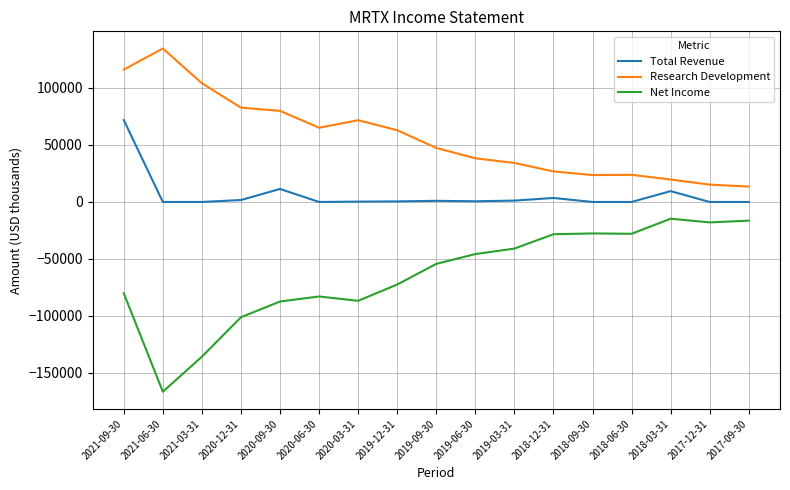

The Research Development series shows 13500 at 2017-09-30. True or false?

True